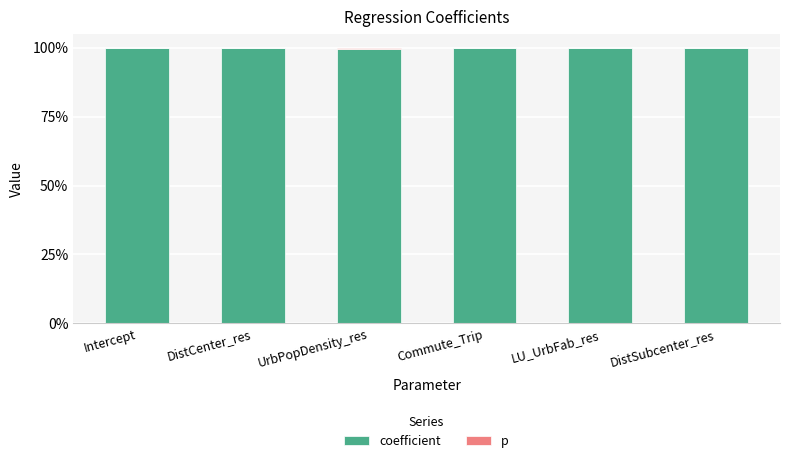

The value of coefficient at DistCenter_res is 100.0. True or false?

True